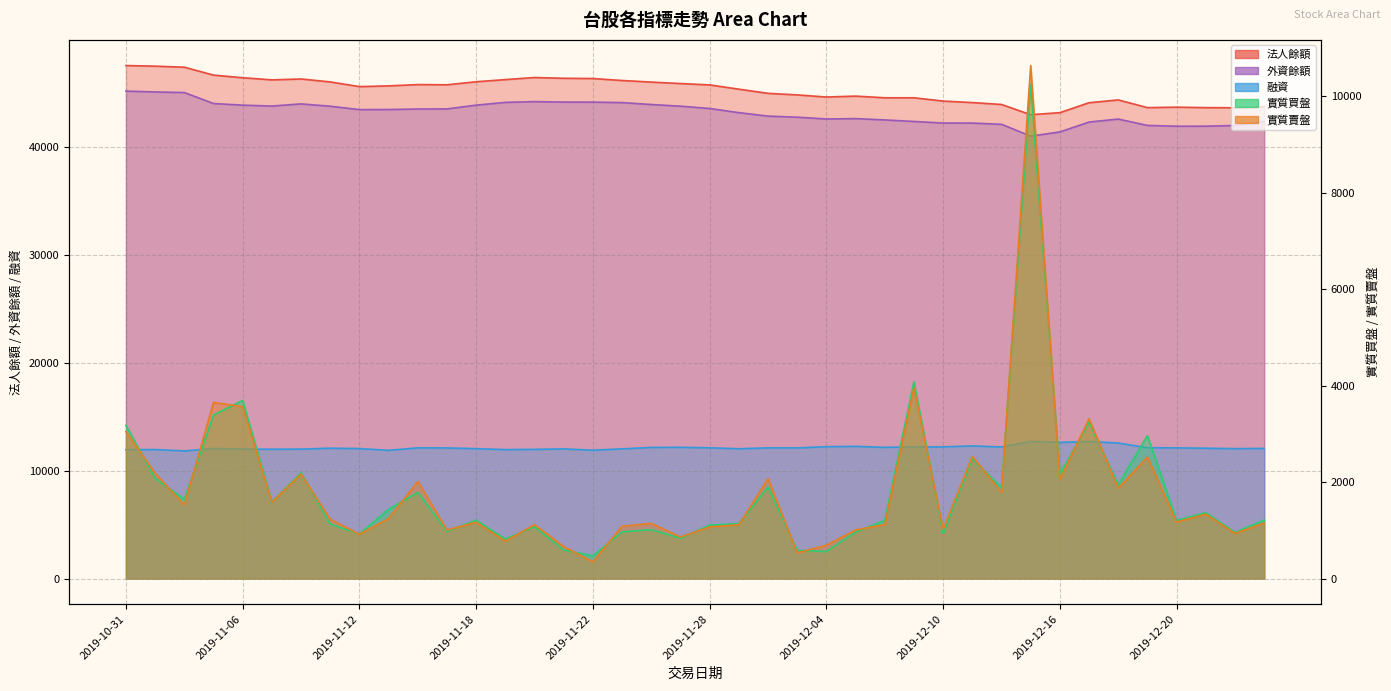

Which category has the highest value across all series?

2019-10-31